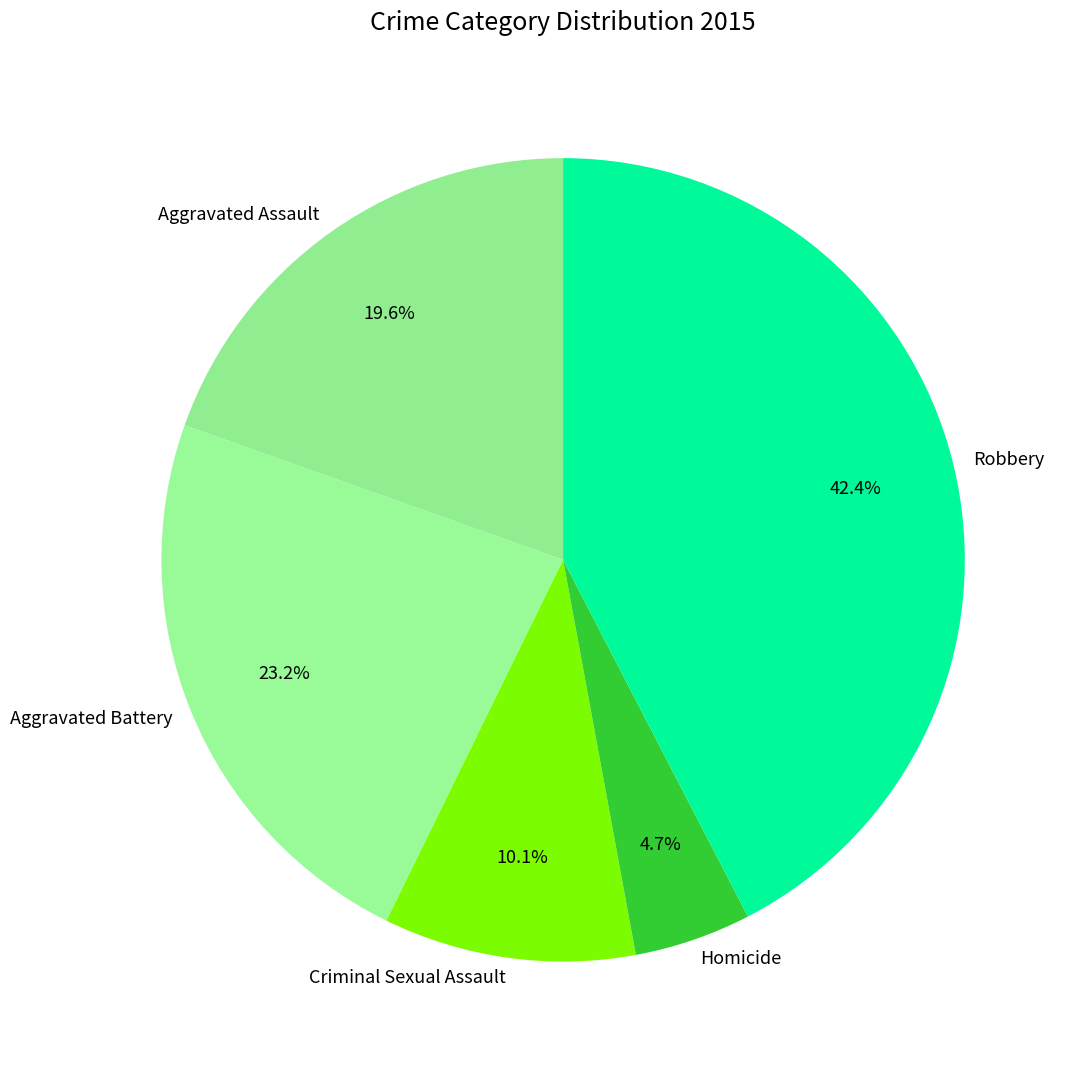

Count the number of slices in the pie.

5